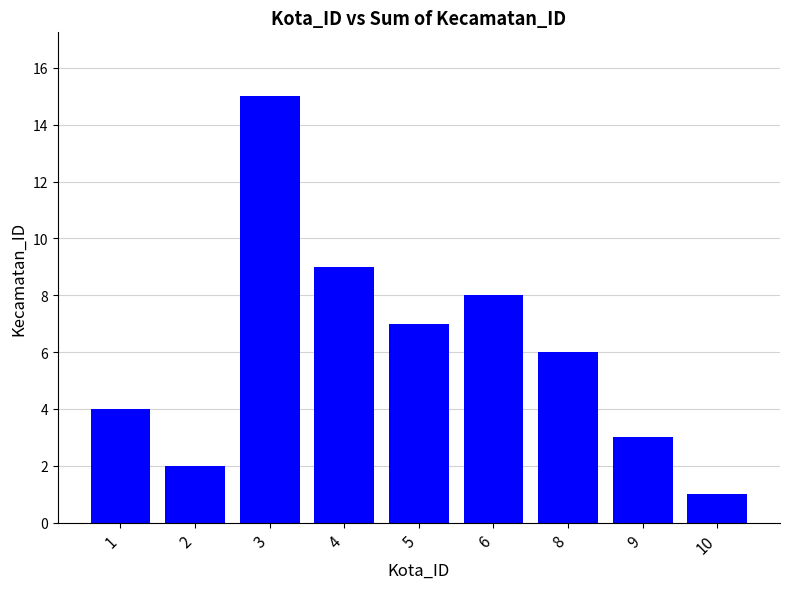

Which label corresponds to the largest value in the chart?

3